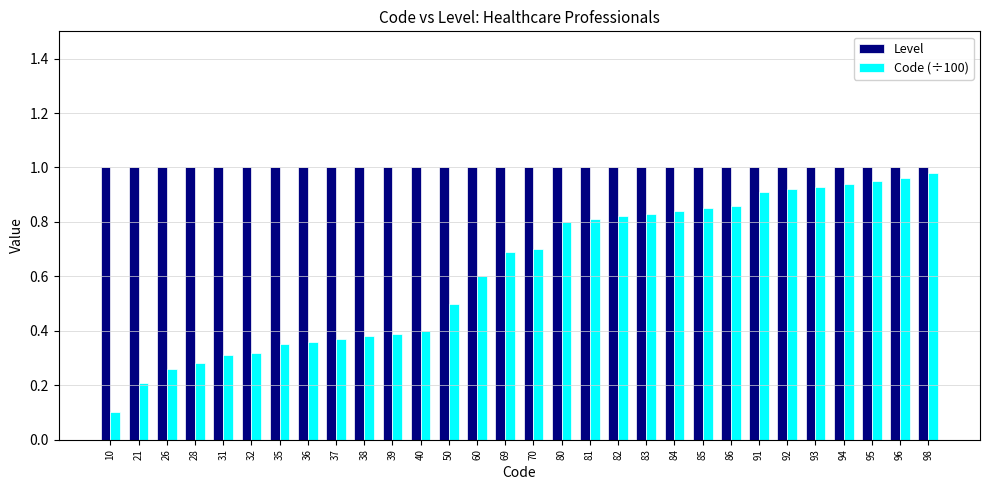

At how many categories does at least one series exceed 0?

30